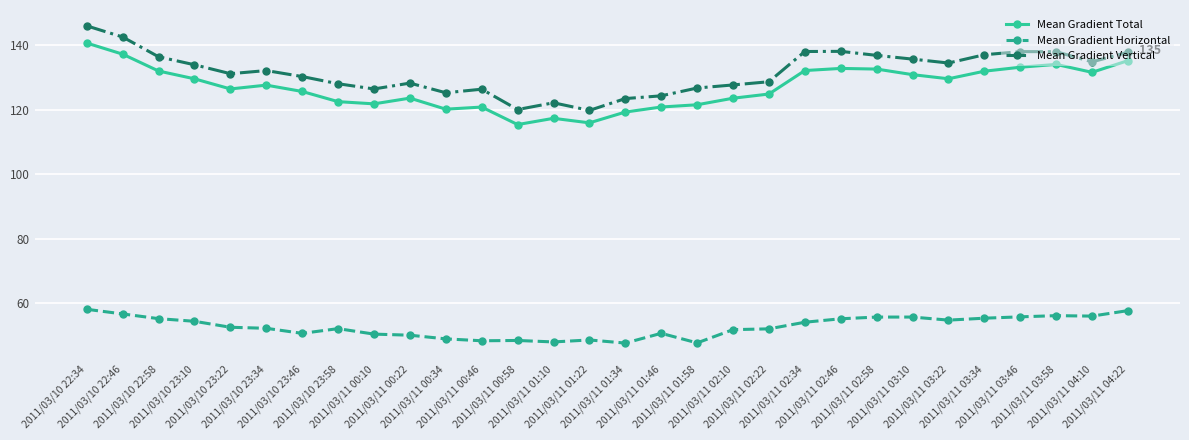

What is the label of the 28th point from the right?

2011/03/10 22:58